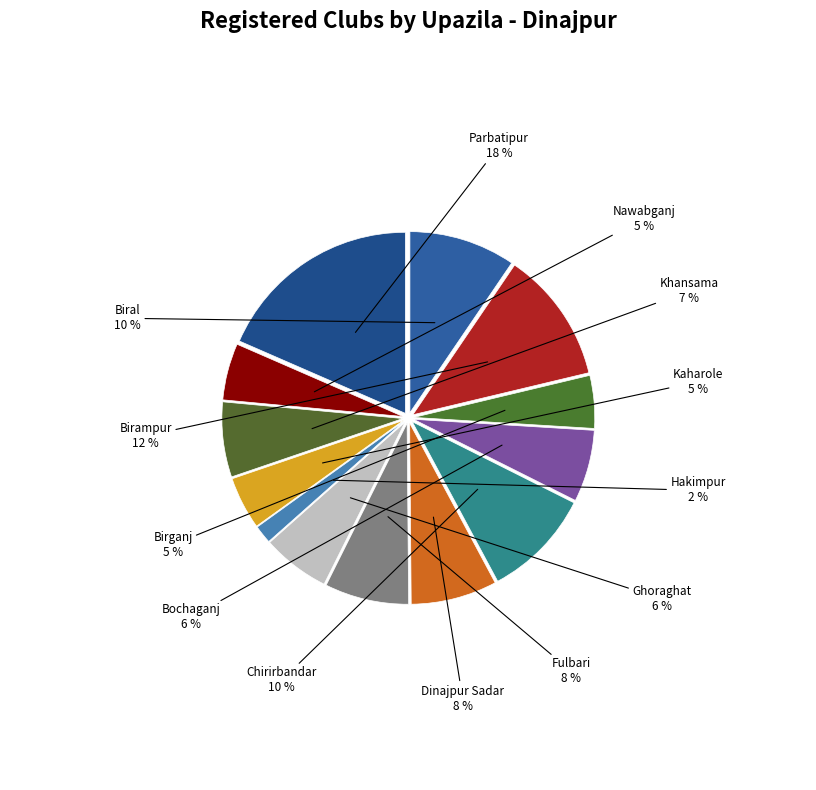

Approximately how many times larger is the value at Bochaganj compared to Dinajpur Sadar?

0.8